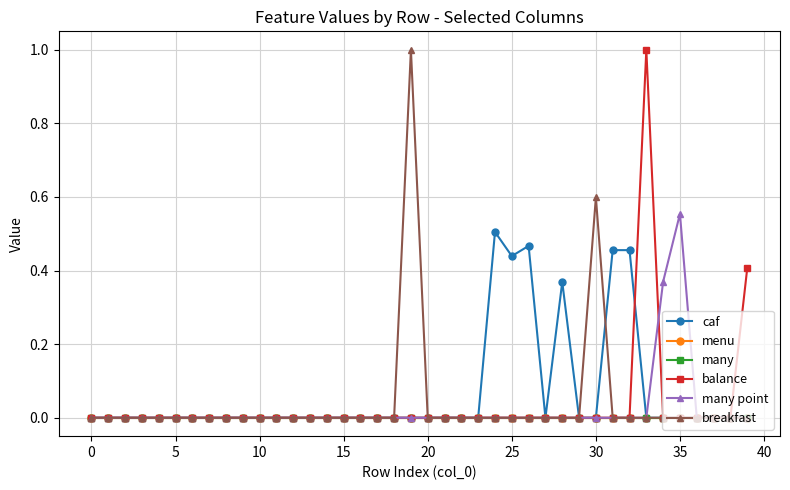

What is the sum of all caf values?

2.7